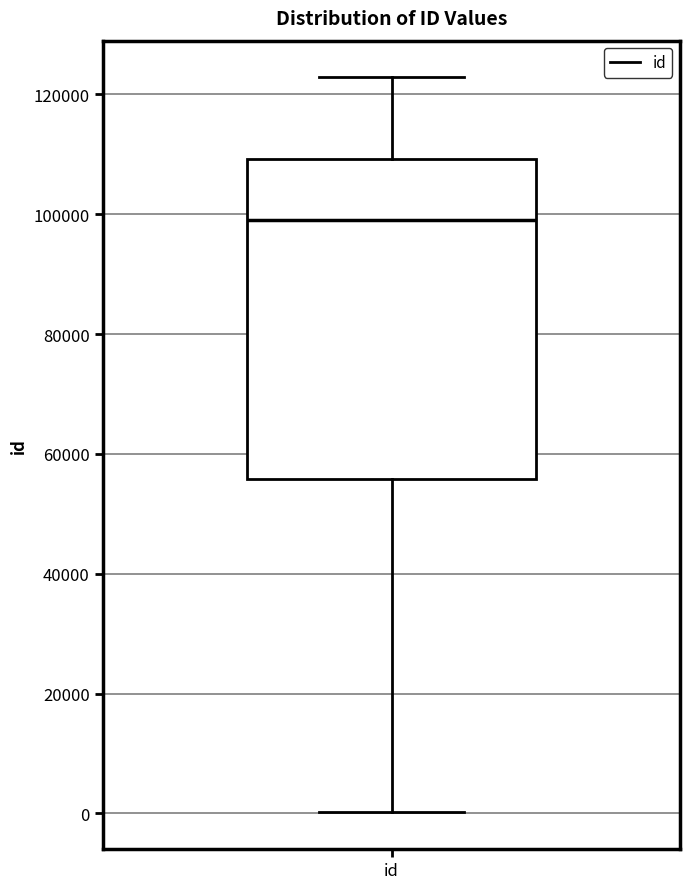

Where is the upper edge of the box for id on the y-axis? The values are not printed on the chart, so give them approximately, as read against the axis.

110000